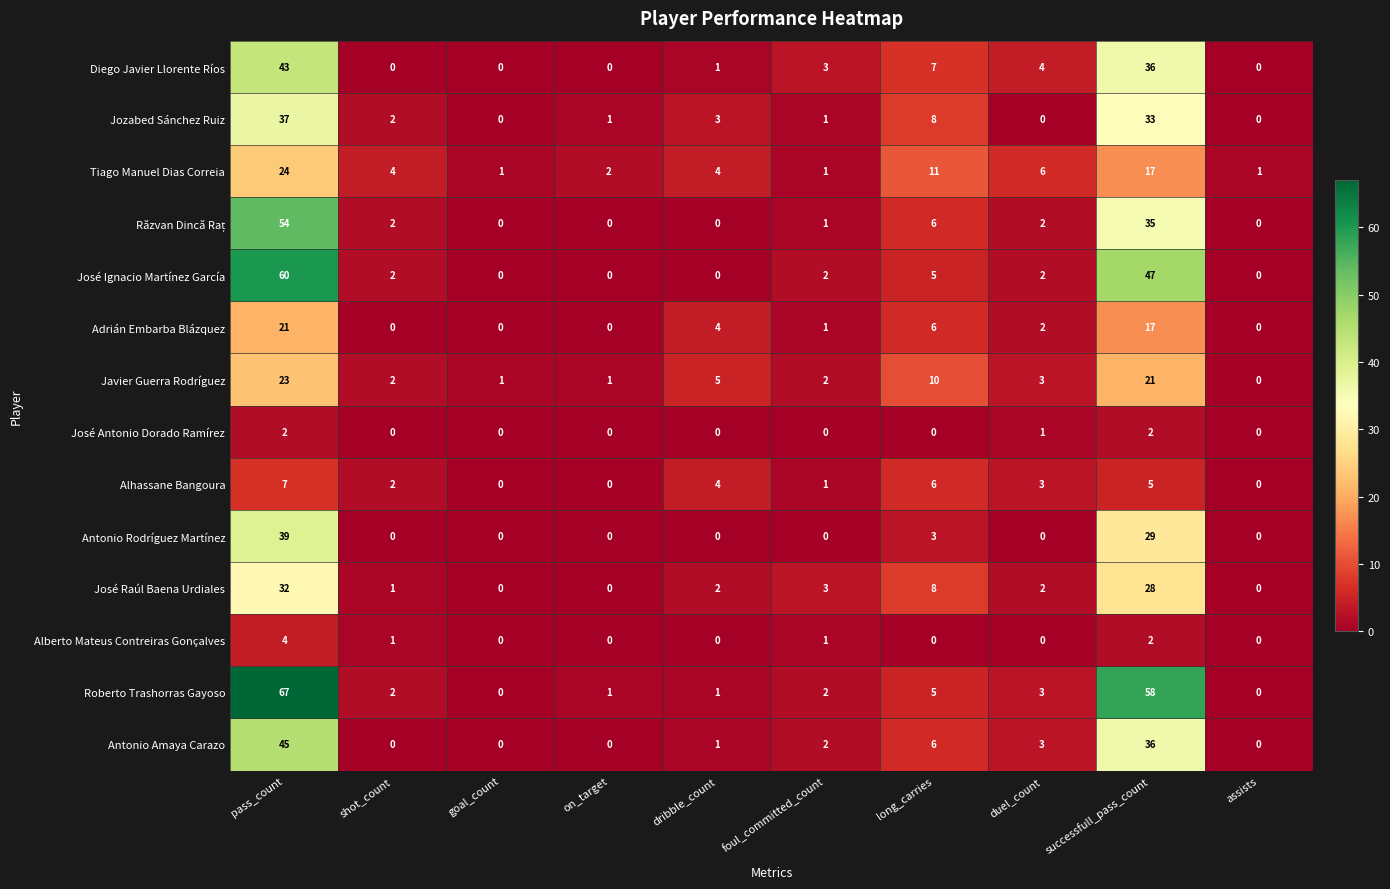

Which series has the largest range (max minus min)?

Roberto Trashorras Gayoso